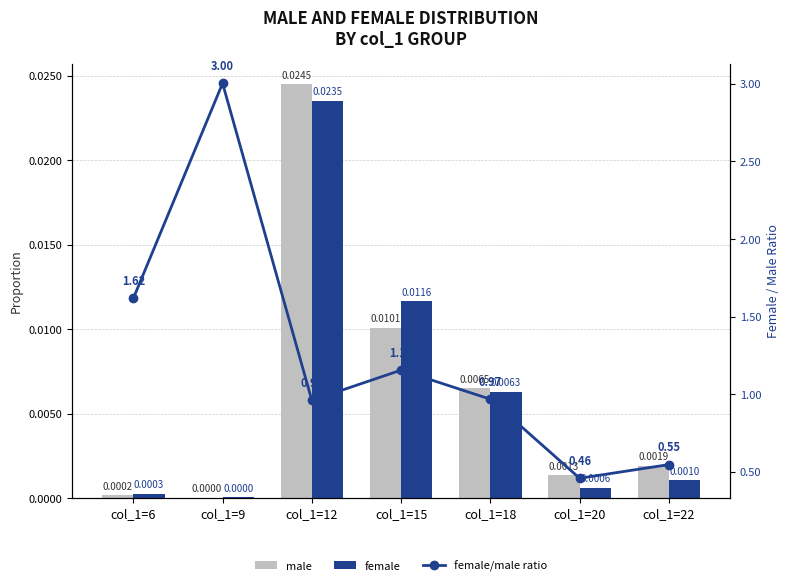

What is the maximum value shown in the chart?

3.0